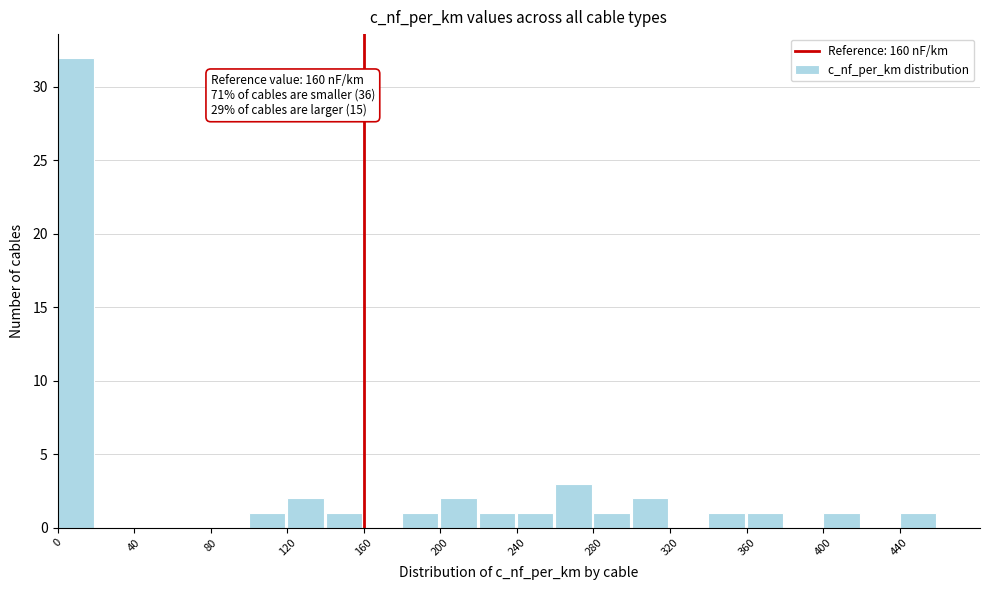

Over which range of the x-axis is the bar tallest?

0 to 20